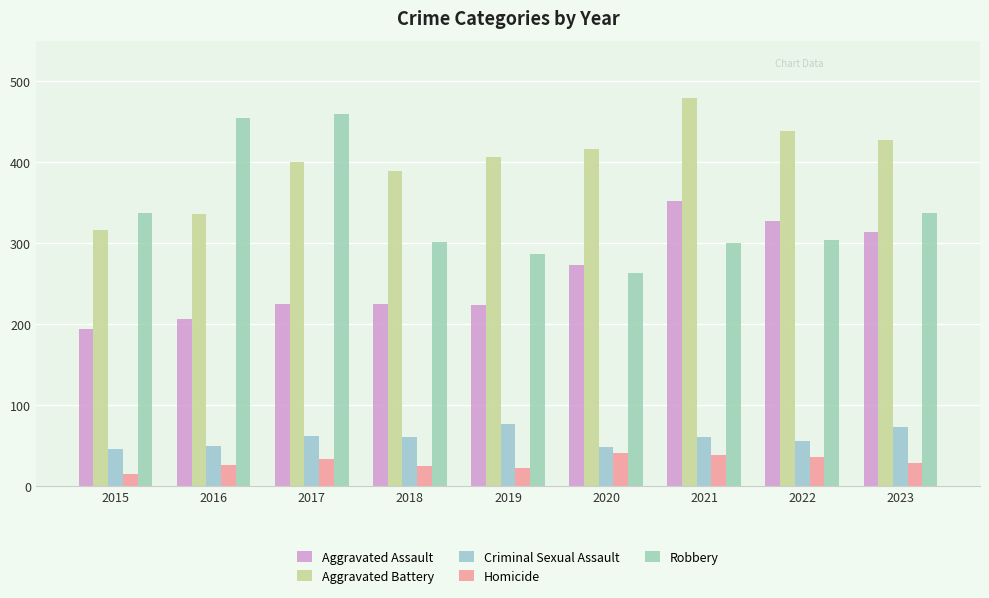

What is the value of the Robbery bar at the 6th from the left?

263